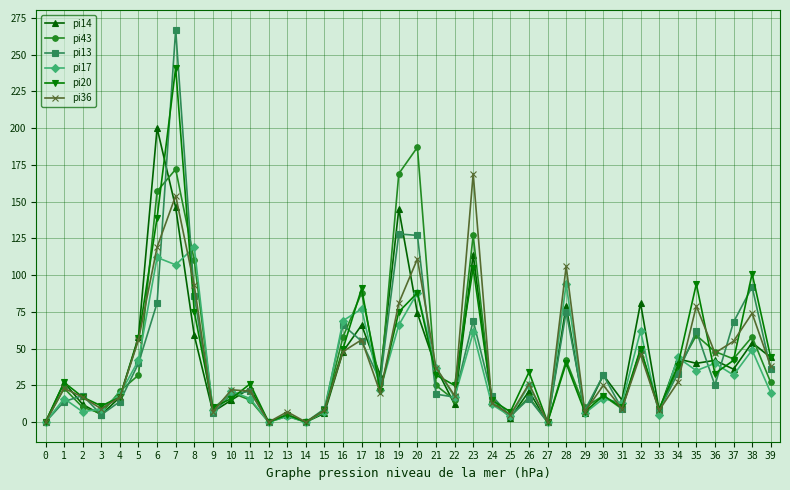

The value of pi36 at 33 is 8. True or false?

True